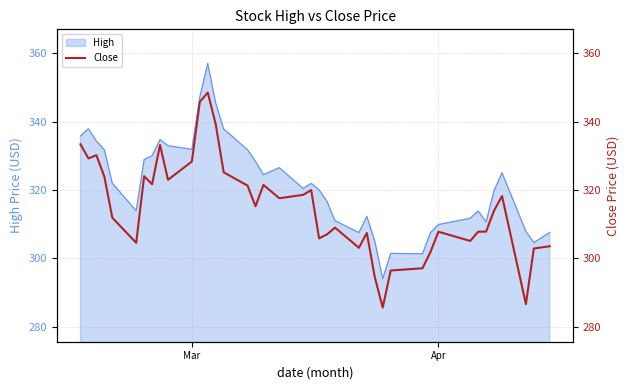

What is the lowest value of the High series?

294.0